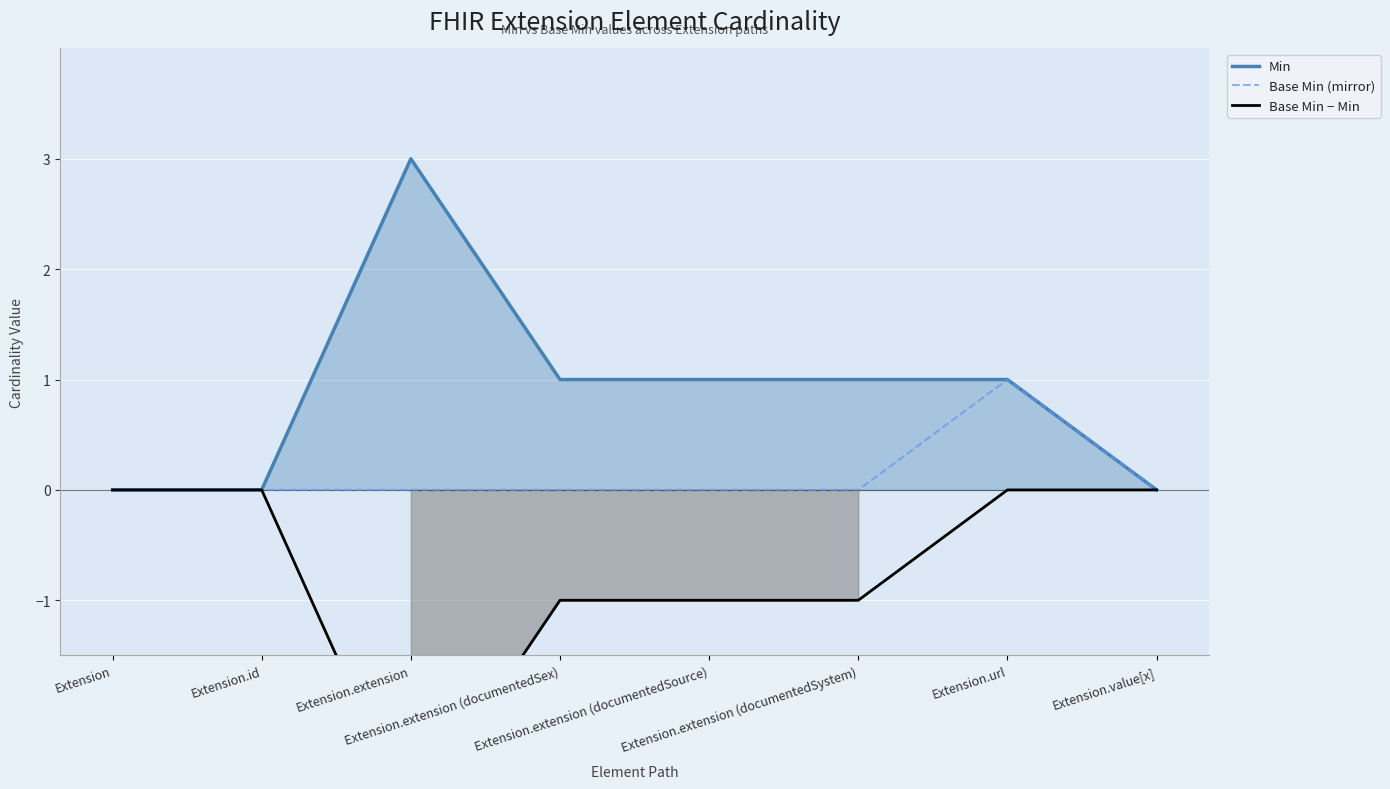

Which category has the highest value in the Base Min − Min series?

Extension